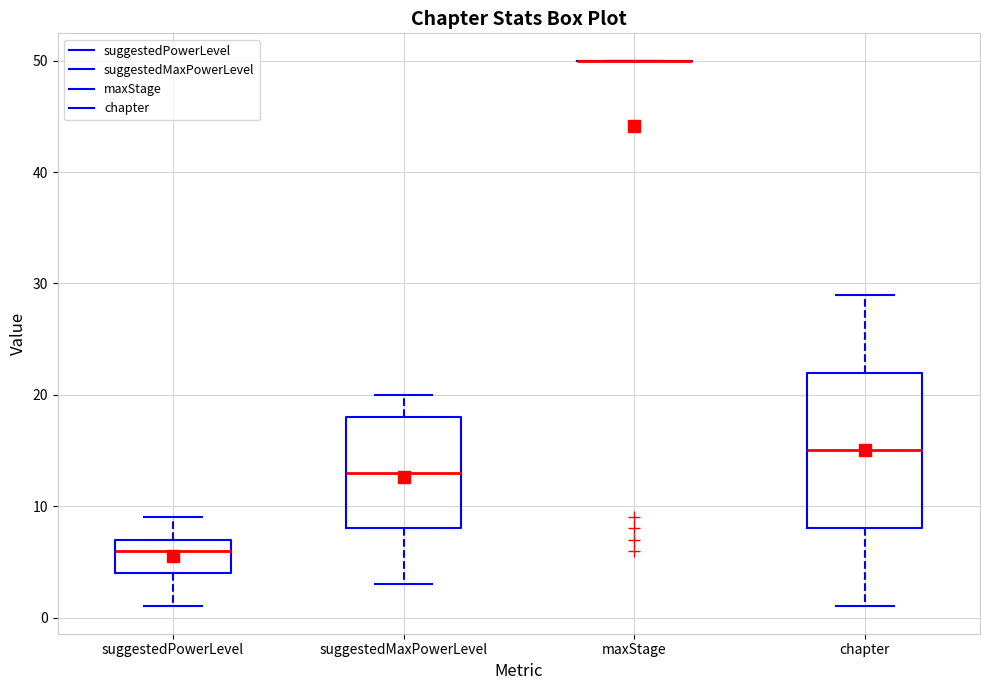

Reading left to right, transcribe this box plot: for each box, give where its median line is, the range the box spans, and where its two whiskers end, as read against the y-axis. The values are not printed on the chart, so give them approximately, as read against the axis.

suggestedPowerLevel: median 6, box 4 to 7, whiskers 1 to 9
suggestedMaxPowerLevel: median 13, box 8 to 18, whiskers 3 to 20
maxStage: box collapsed to a line at 50, whiskers 50 to 50
chapter: median 15, box 8 to 22, whiskers 1 to 29